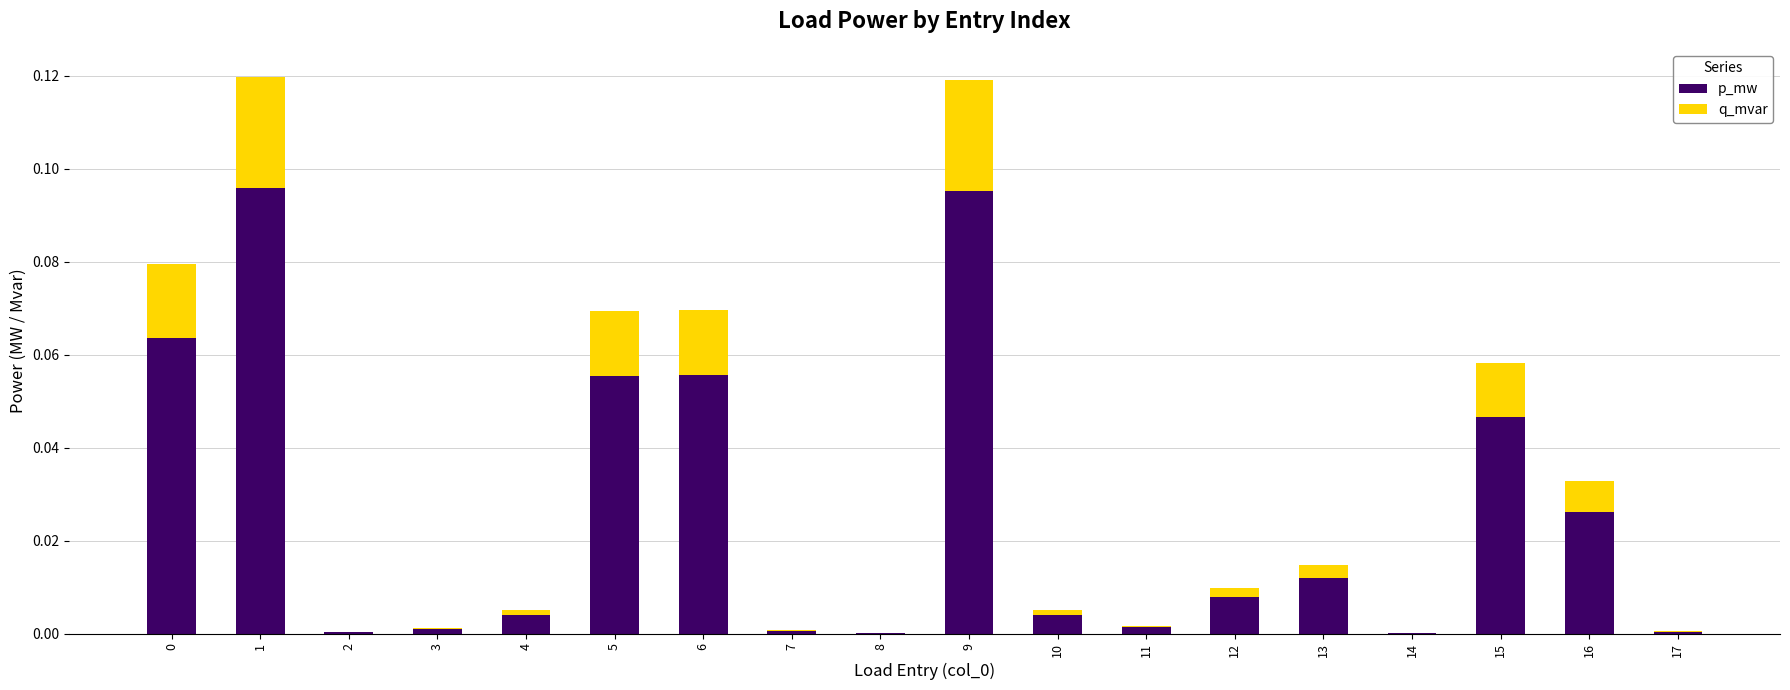

What is the sum of all p_mw values?

0.5